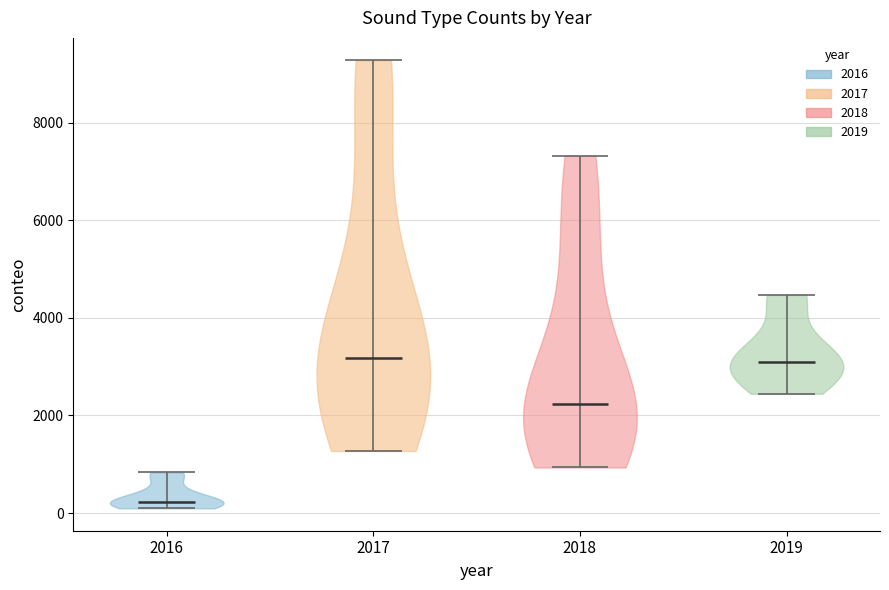

Which violin has the lowest median line?

2016